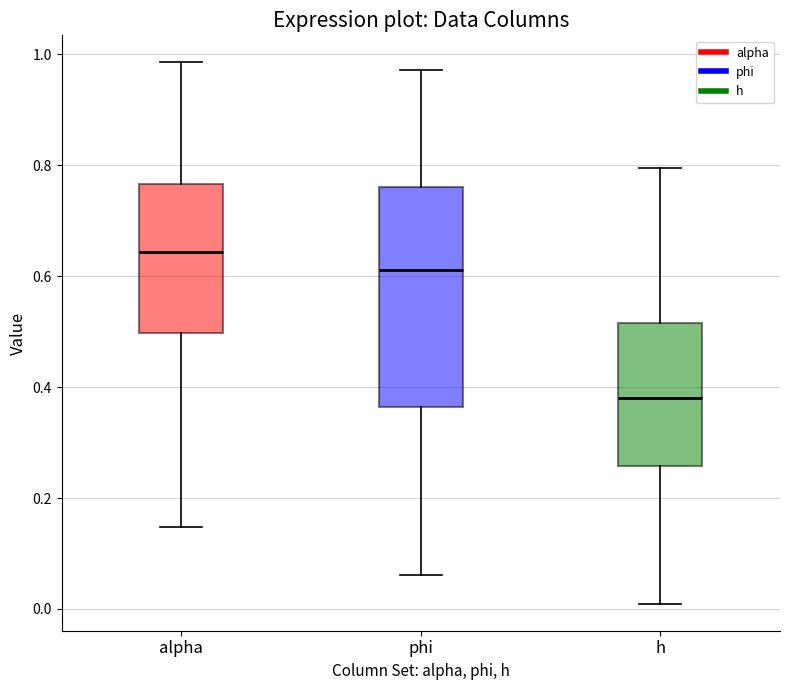

Comparing the boxes themselves (not the whiskers), which one is the tallest?

phi